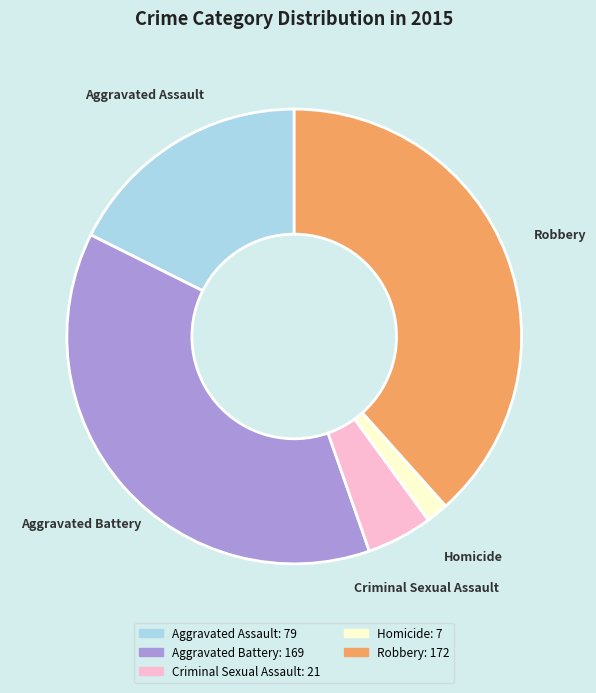

Combined, do Robbery and Aggravated Assault account for over 50%?

Yes